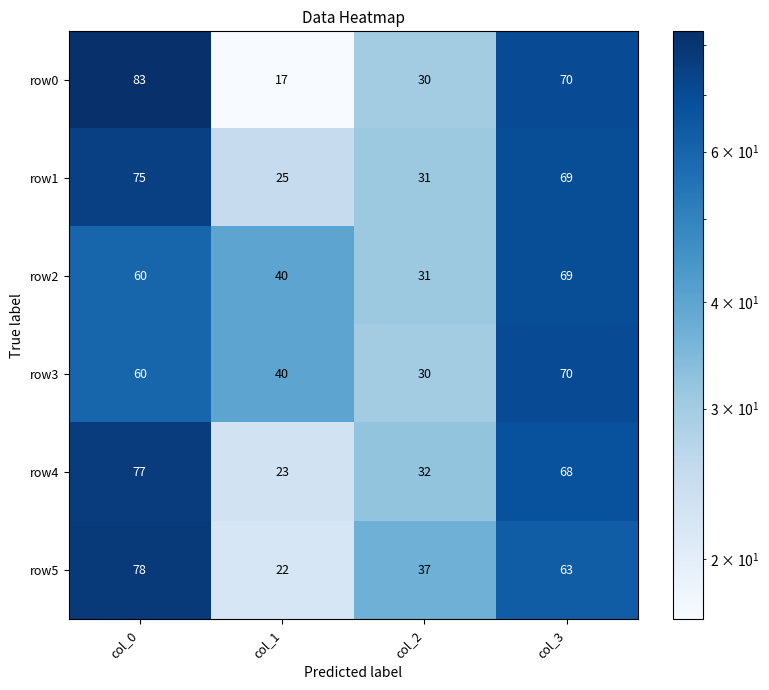

Is the value of row2 at col_2 greater than the value of row4 at col_3?

No